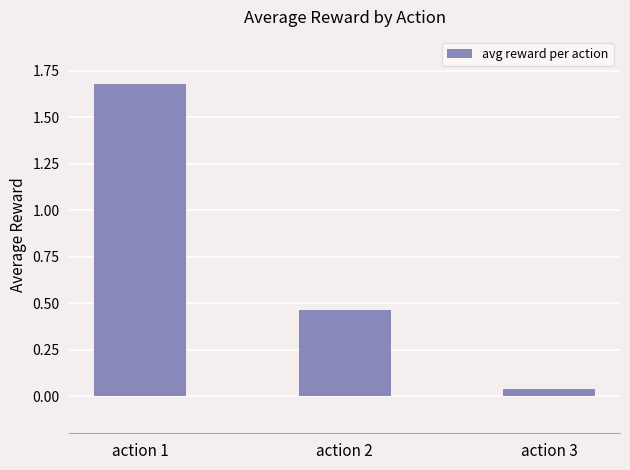

What is the value of the 1st bar from the left?

1.7